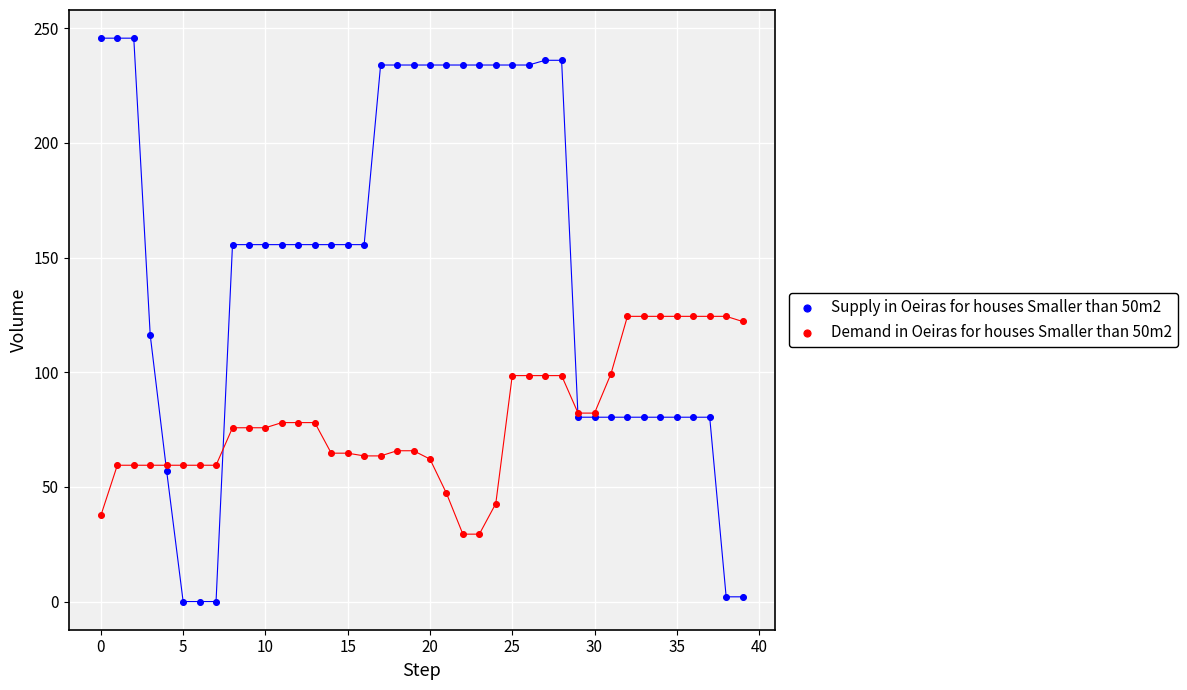

What are all the series names shown in the legend?

Supply in Oeiras for houses Smaller than 50m2, Demand in Oeiras for houses Smaller than 50m2